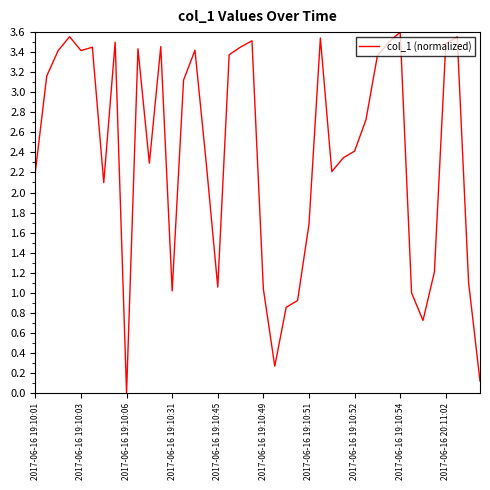

What is the sum of all values?

94.9